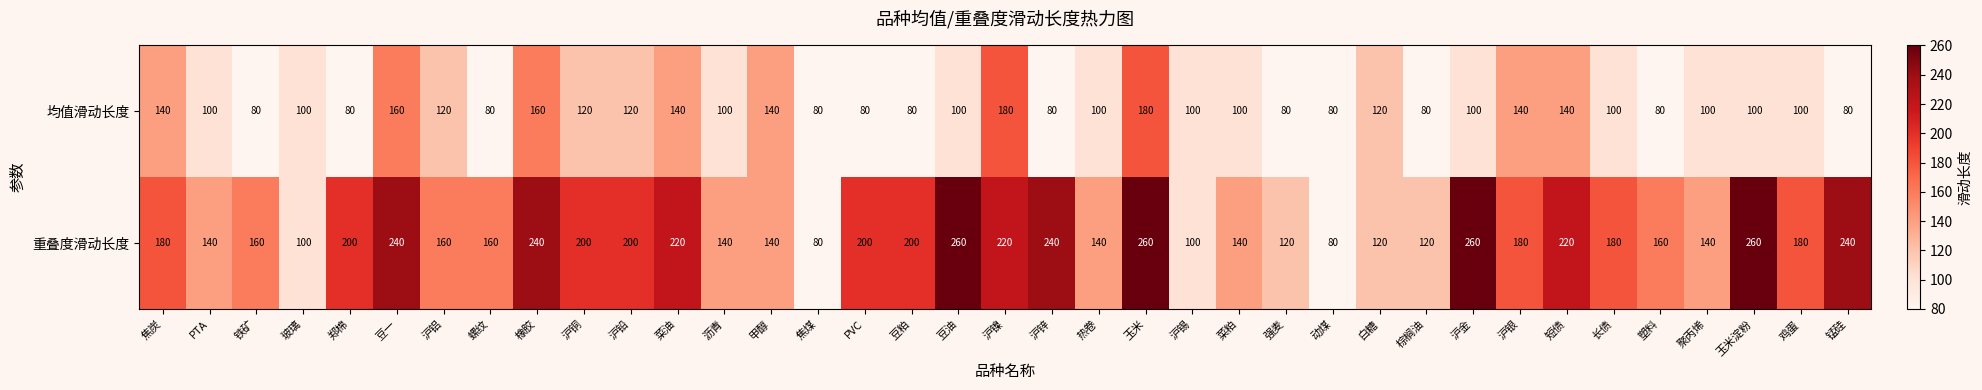

What is the minimum value for 均值滑动长度?

80